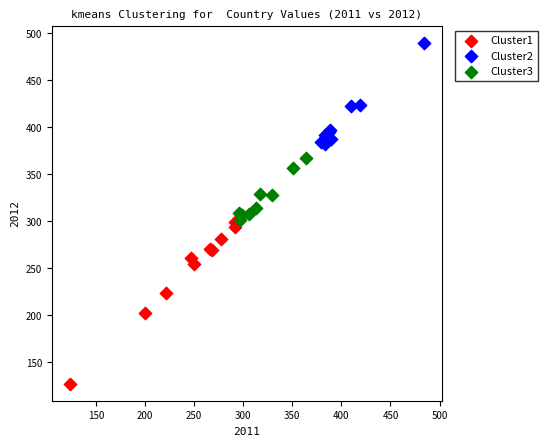

Which series has the largest Y range (max minus min)?

Cluster1